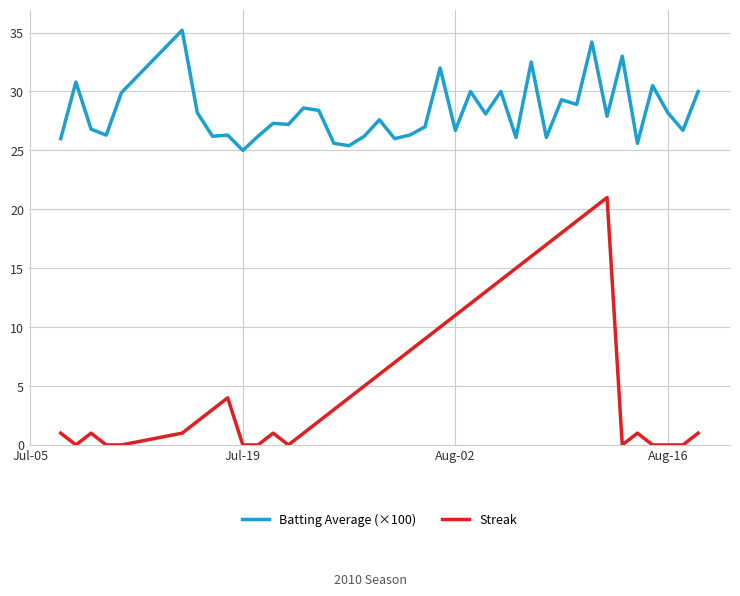

Which series has the largest range (max minus min)?

Streak